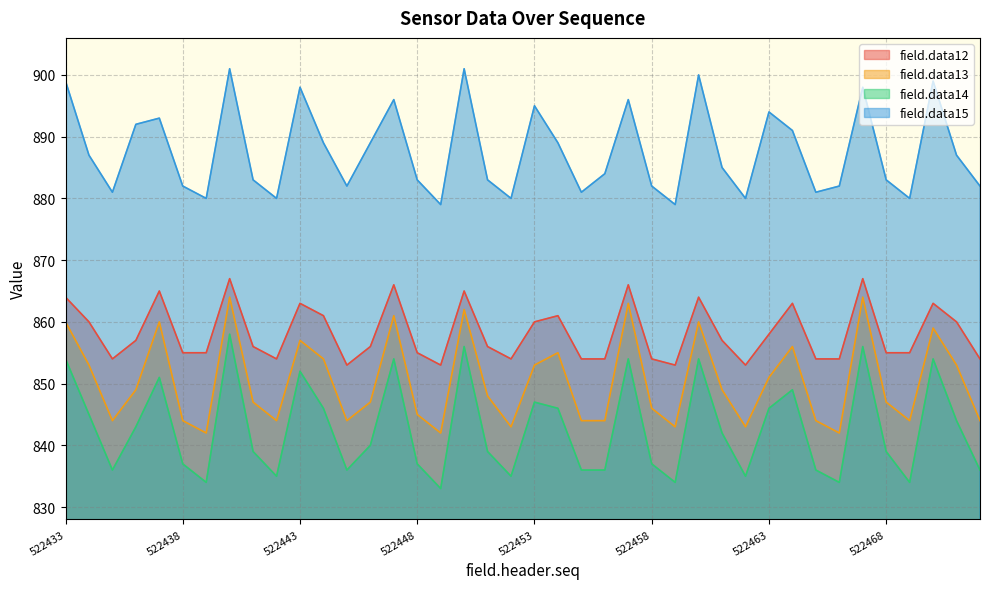

Reading left to right, what are all the values shown in this chart?

field.data12: 522433=864	522434=860	522435=854	522436=857	522437=865	522438=855	522439=855	522440=867	522441=856	522442=854	522443=863	522444=861	522445=853	522446=856	522447=866	522448=855	522449=853	522450=865	522451=856	522452=854	522453=860	522454=861	522455=854	522456=854	522457=866	522458=854	522459=853	522460=864	522461=857	522462=853	522463=858	522464=863	522465=854	522466=854	522467=867	522468=855	522469=855	522470=863	522471=860	522472=854
field.data13: 522433=860	522434=853	522435=844	522436=849	522437=860	522438=844	522439=842	522440=864	522441=847	522442=844	522443=857	522444=854	522445=844	522446=847	522447=861	522448=845	522449=842	522450=862	522451=848	522452=843	522453=853	522454=855	522455=844	522456=844	522457=863	522458=846	522459=843	522460=860	522461=849	522462=843	522463=851	522464=856	522465=844	522466=842	522467=864	522468=847	522469=844	522470=859	522471=853	522472=844
field.data14: 522433=854	522434=845	522435=836	522436=843	522437=851	522438=837	522439=834	522440=858	522441=839	522442=835	522443=852	522444=846	522445=836	522446=840	522447=854	522448=837	522449=833	522450=856	522451=839	522452=835	522453=847	522454=846	522455=836	522456=836	522457=854	522458=837	522459=834	522460=854	522461=842	522462=835	522463=846	522464=849	522465=836	522466=834	522467=856	522468=839	522469=834	522470=854	522471=844	522472=836
field.data15: 522433=899	522434=887	522435=881	522436=892	522437=893	522438=882	522439=880	522440=901	522441=883	522442=880	522443=898	522444=889	522445=882	522446=889	522447=896	522448=883	522449=879	522450=901	522451=883	522452=880	522453=895	522454=889	522455=881	522456=884	522457=896	522458=882	522459=879	522460=900	522461=885	522462=880	522463=894	522464=891	522465=881	522466=882	522467=898	522468=883	522469=880	522470=899	522471=887	522472=882